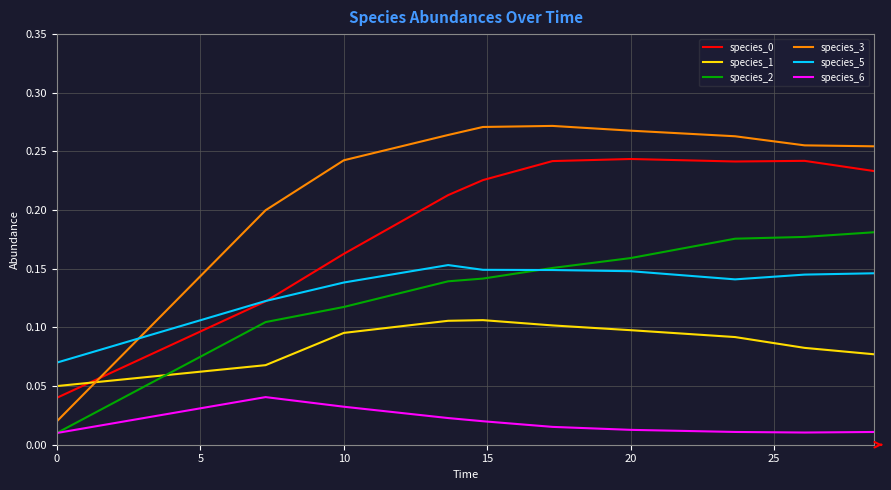

True or false: species_5 and species_6 cross at least once.

False